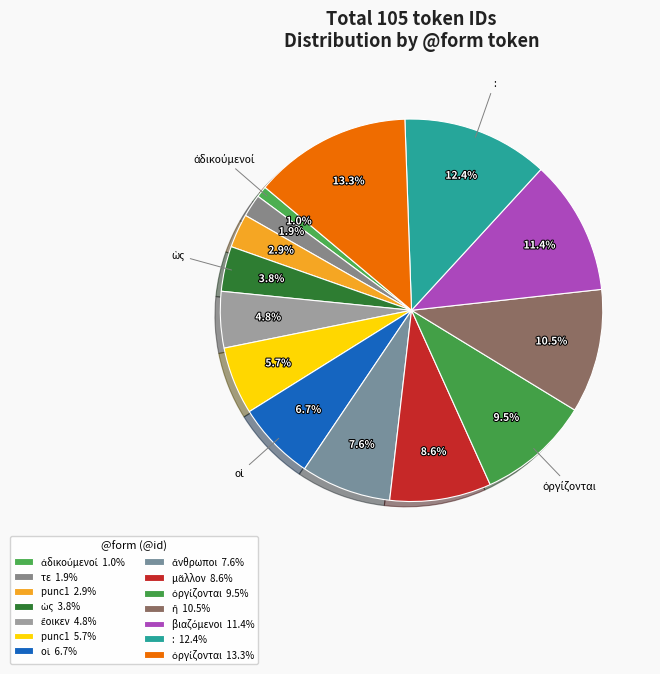

How many slices are in this pie chart?

14